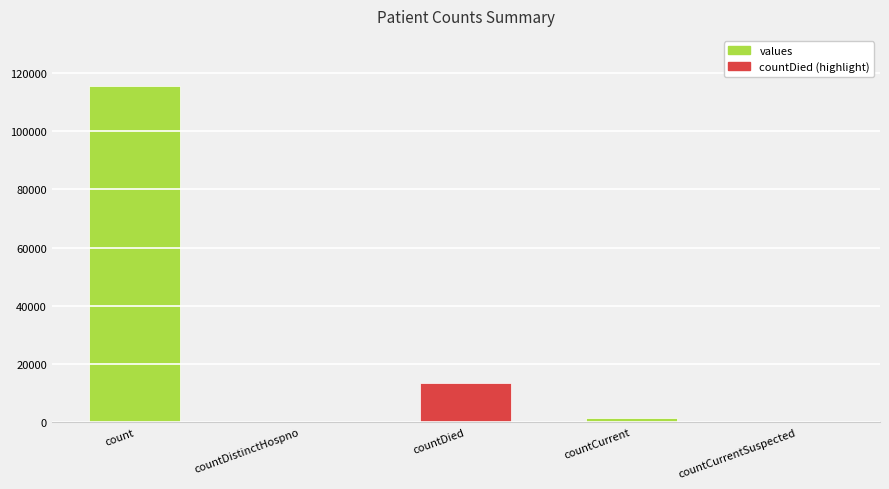

Reading left to right, transcribe all the data shown in this chart.

115379	0	13343	1383	0